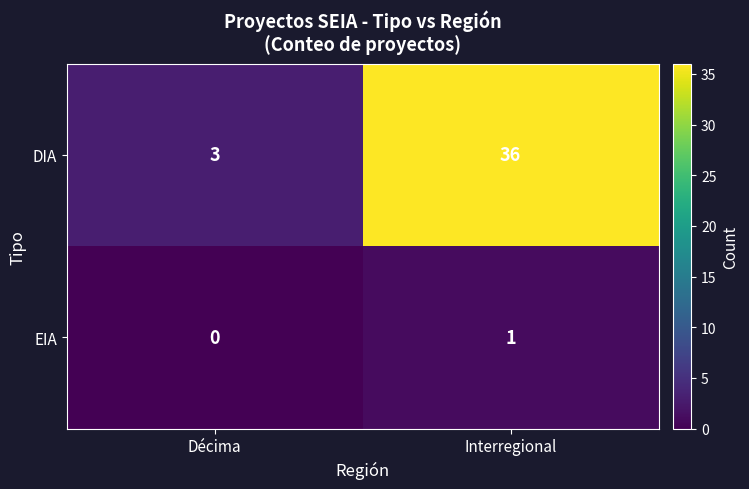

How many series are shown in this chart?

2